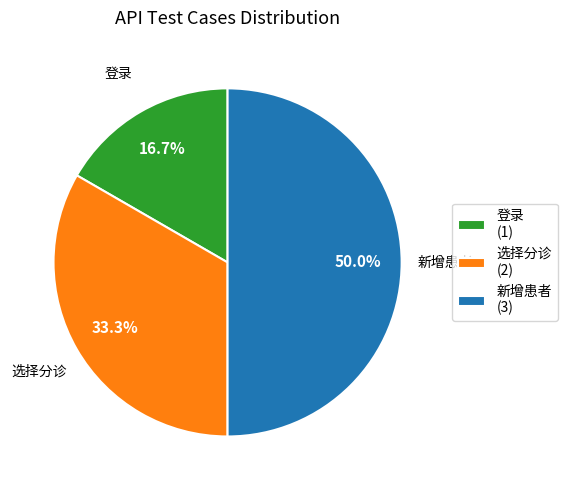

What percentage is the 选择分诊 slice, to the nearest percent?

33%